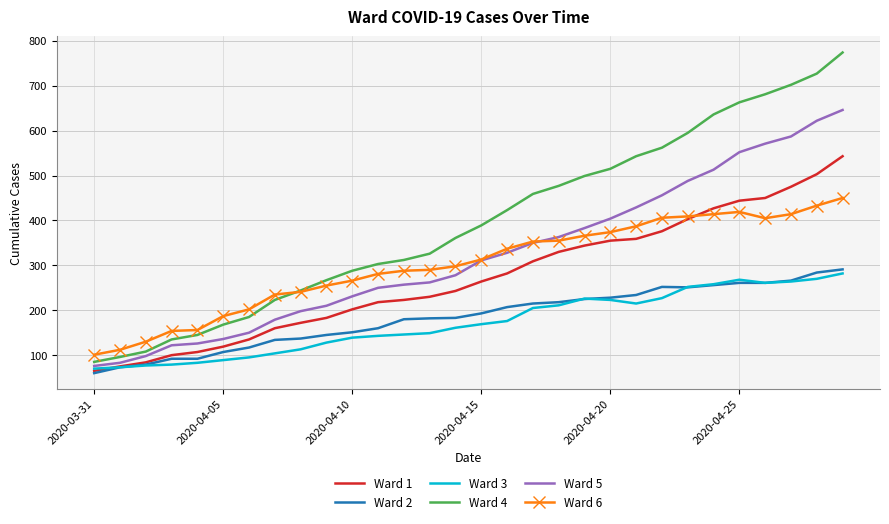

True or false: Ward 4 and Ward 2 intersect in this chart.

False